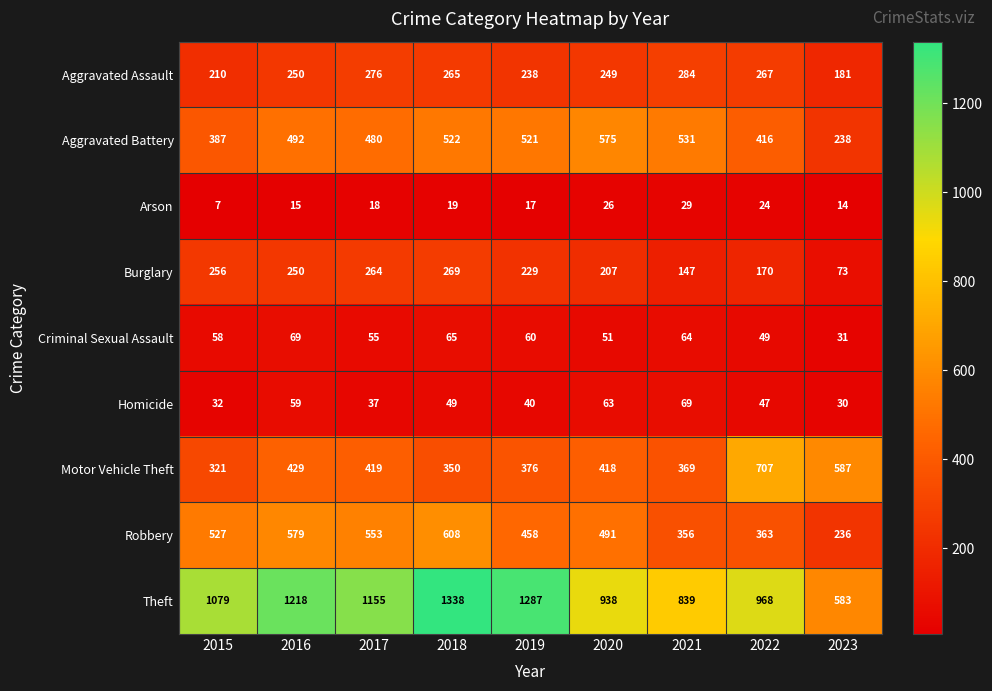

Is it true that Robbery equals 302 at 2017?

False